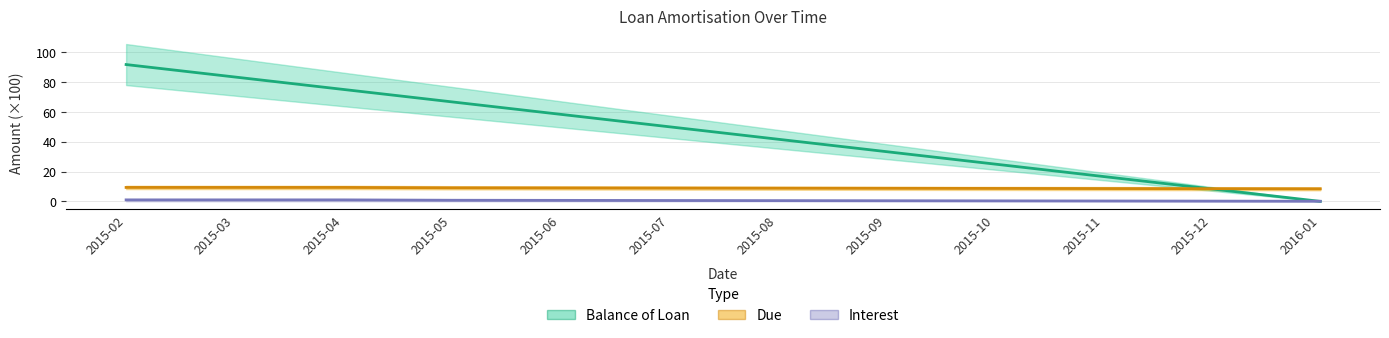

Is it true that Balance of Loan equals 108.8 at 2015-05?

False